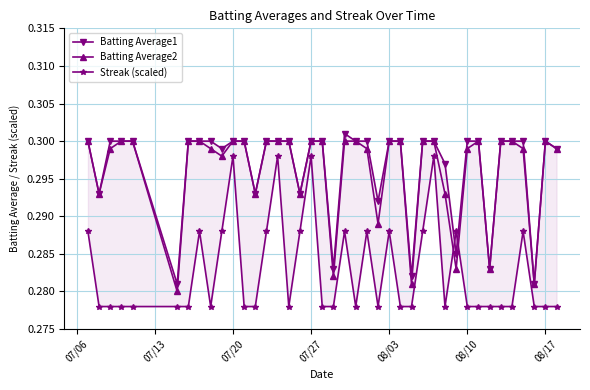

True or false: Batting Average2 has more than 1 interior local peaks.

True